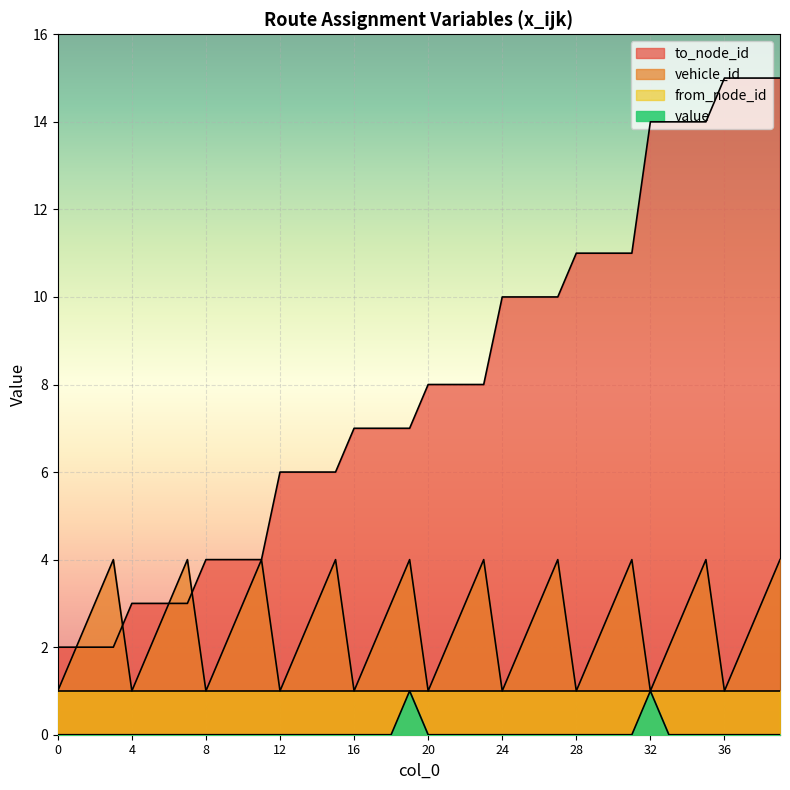

True or false: from_node_id has more than 0 points higher than both neighbors.

False